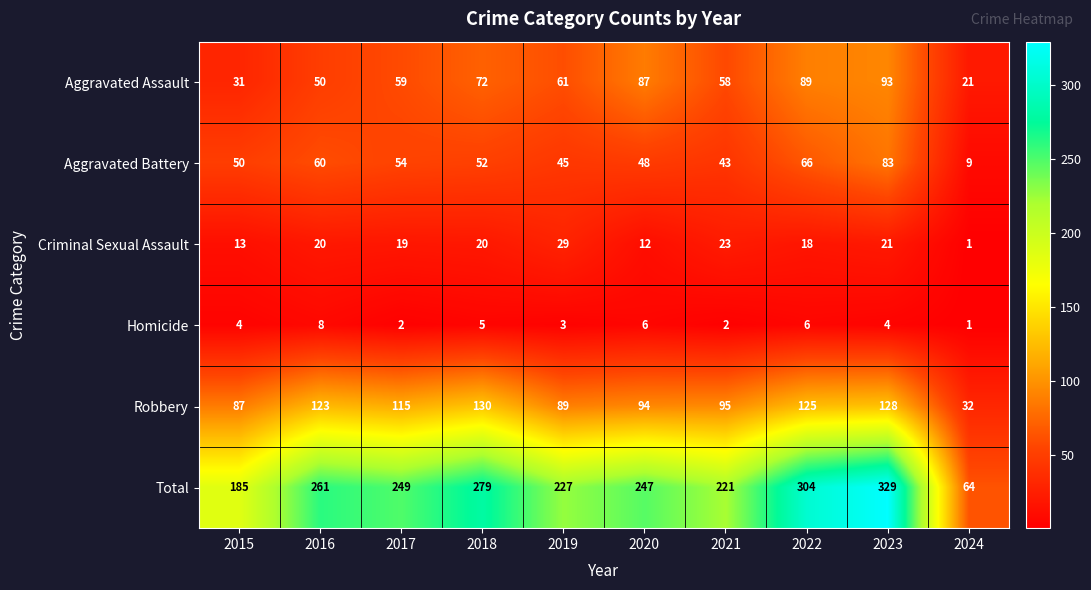

How many series are shown in this chart?

6